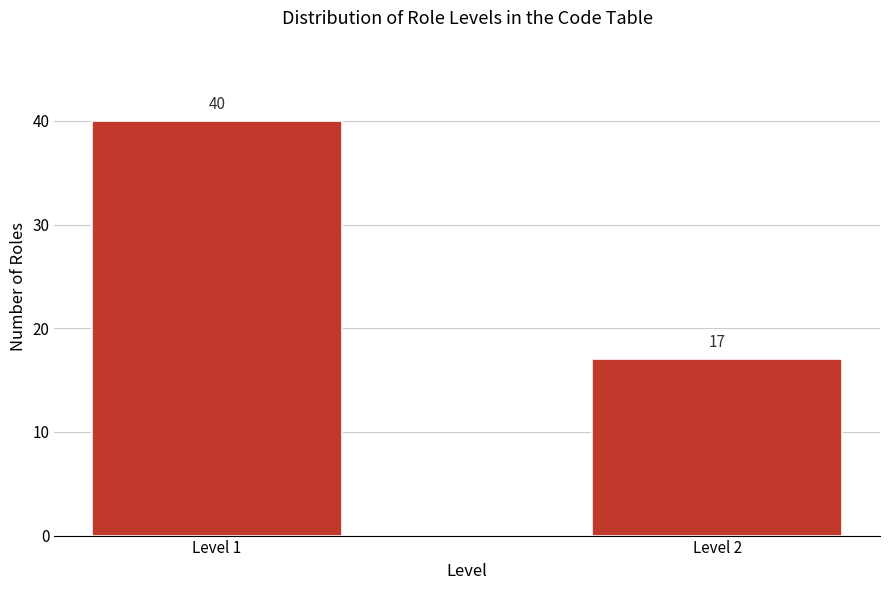

Reading right to left, what are all the values shown in this chart?

17	40